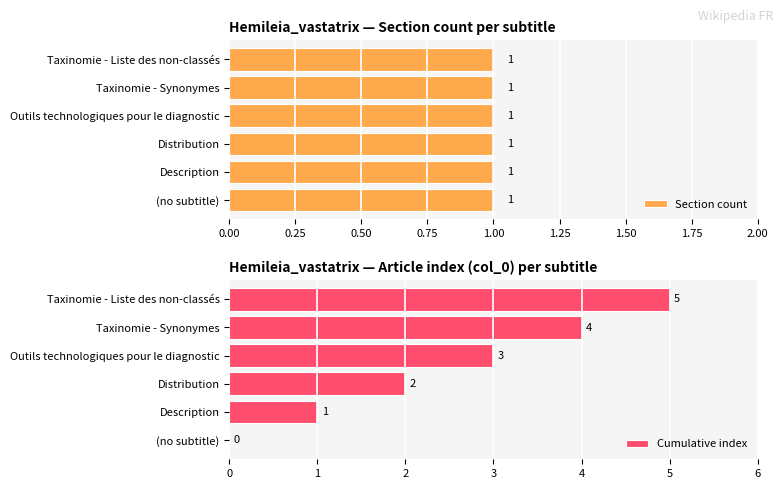

The value of Cumulative index at Outils technologiques pour le diagnostic is 1. True or false?

False